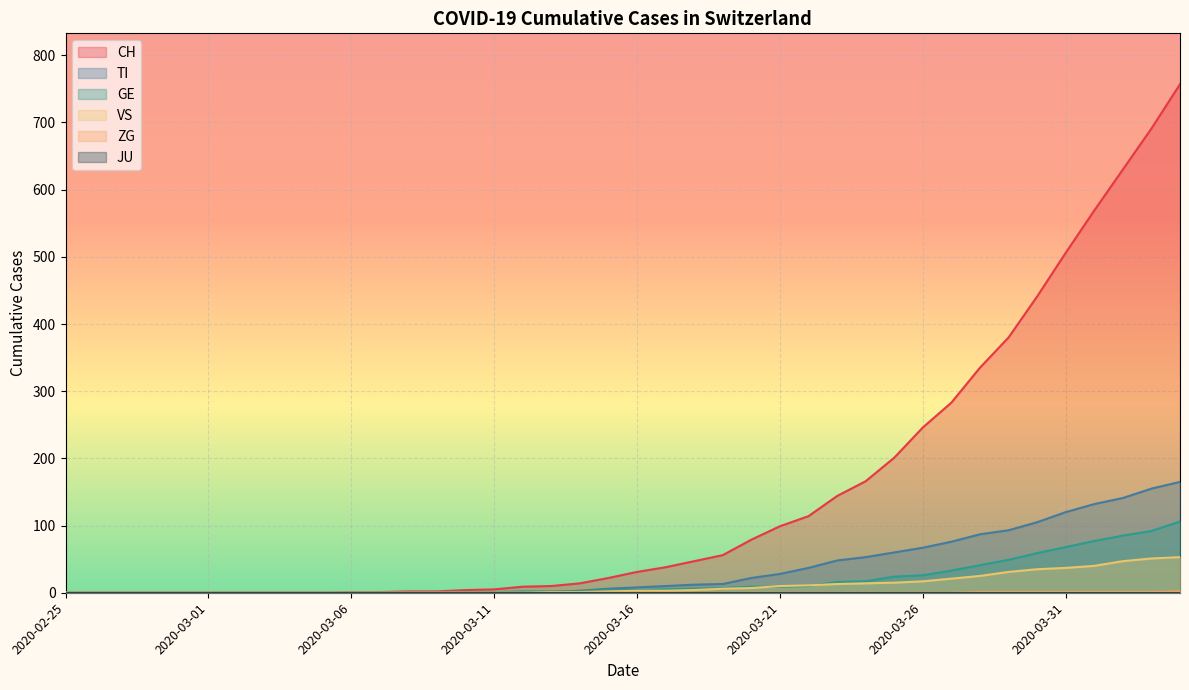

Which series has the largest total across all categories?

CH